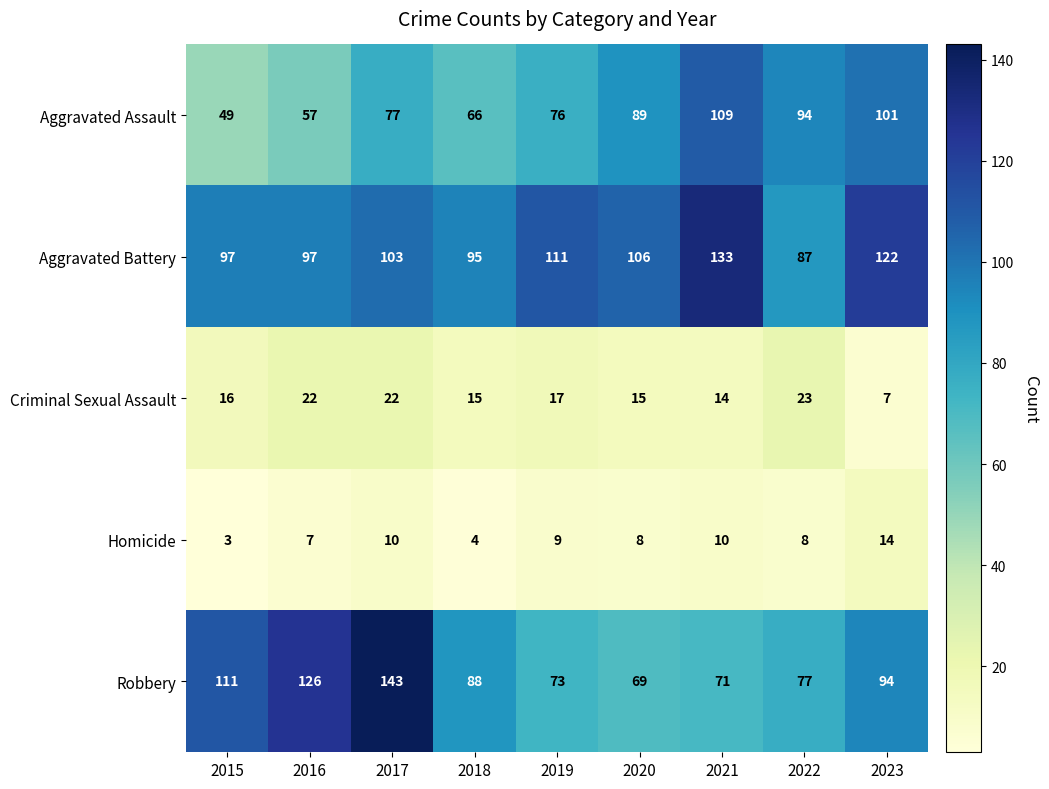

What is the total value across all series at 2021?

337